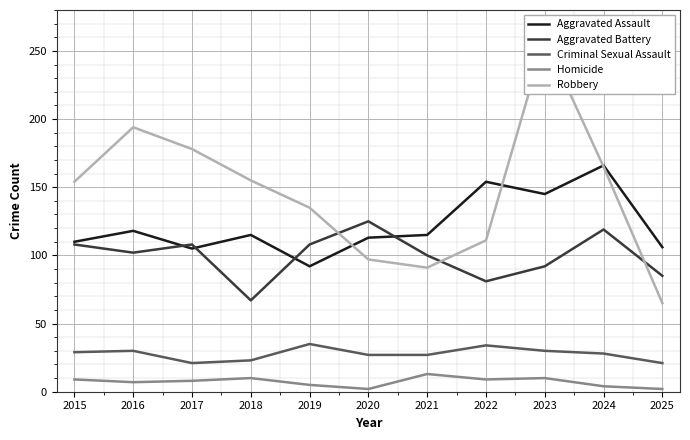

At which label does Aggravated Battery first exceed 102?

2015